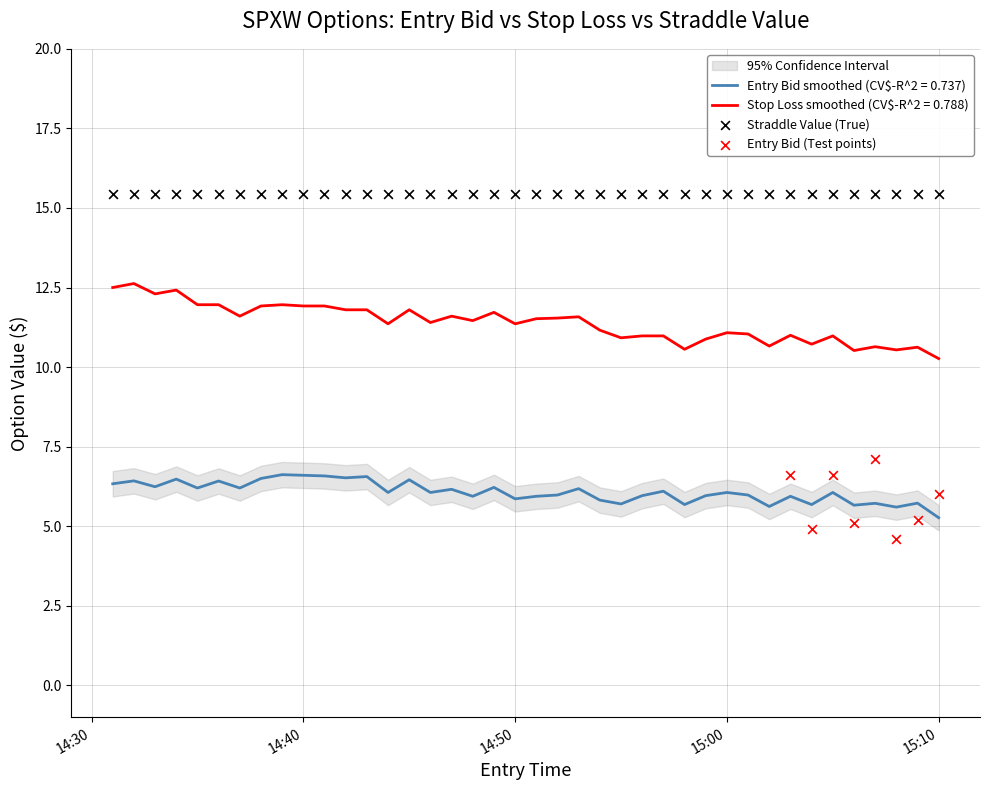

What is the total value across all series at 14:54?

33.1